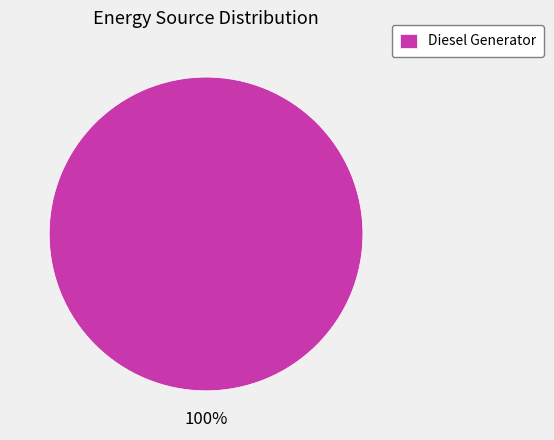

Count the number of slices in the pie.

1